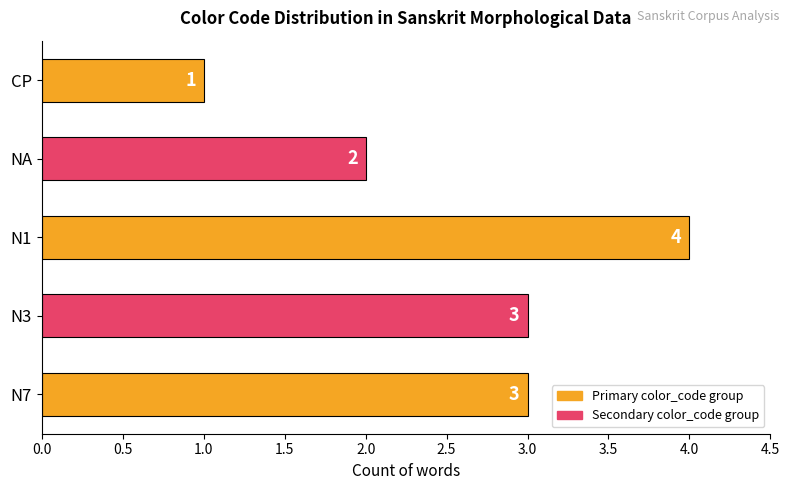

Count the number of data series in this chart.

1